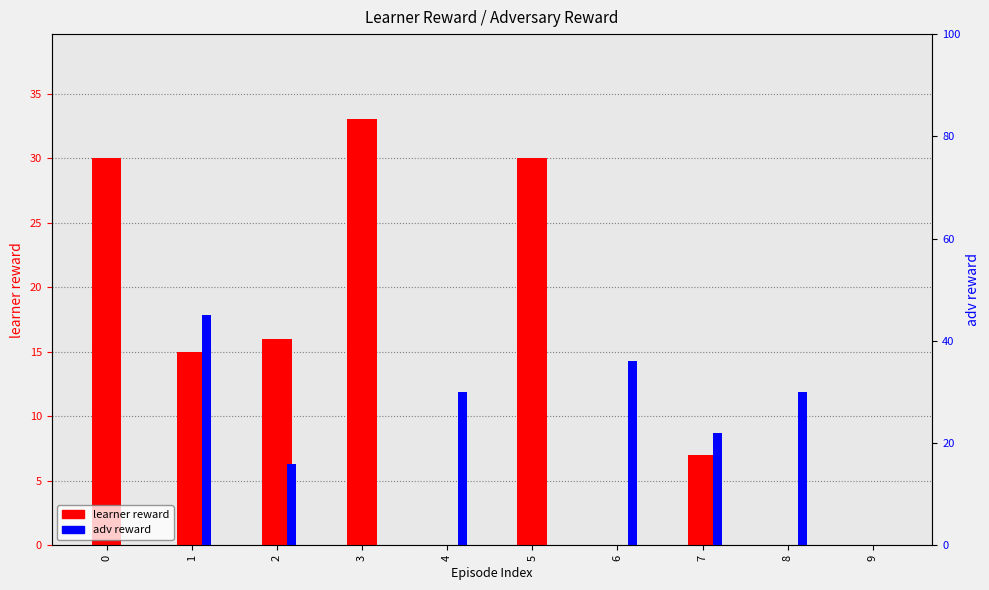

What is the difference between the second highest and second lowest values in the adv reward series?

36